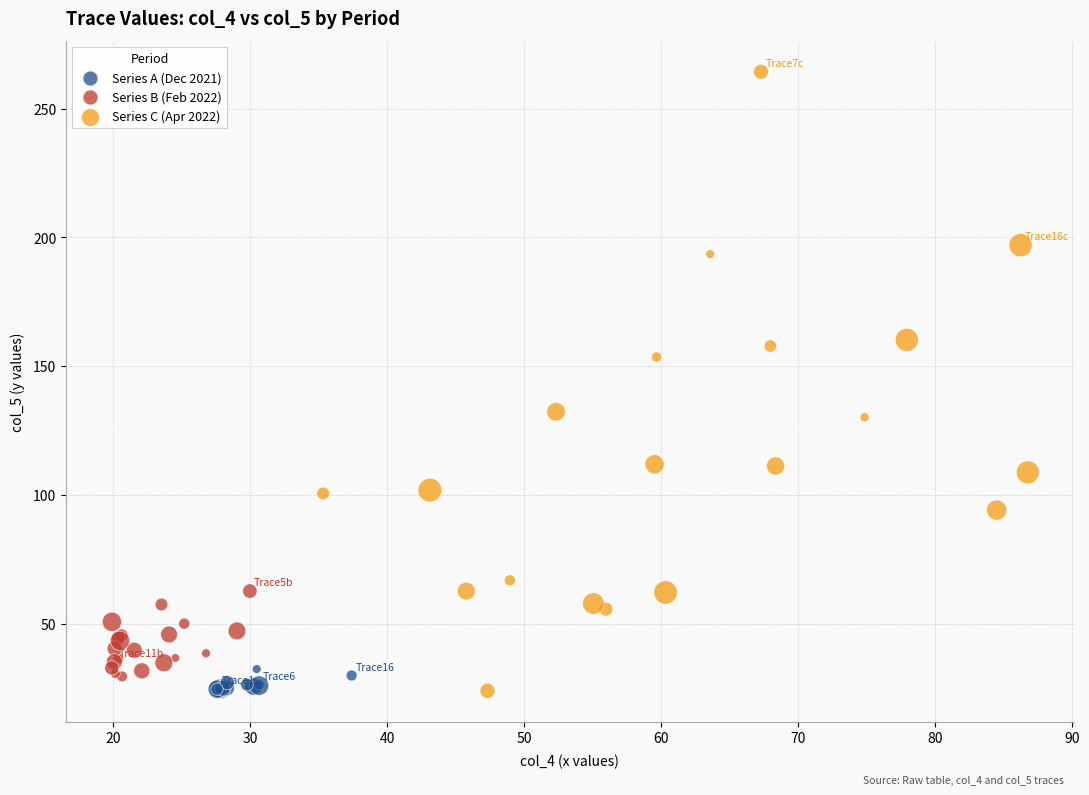

Which series reaches the maximum Y coordinate?

Series C (Apr 2022)